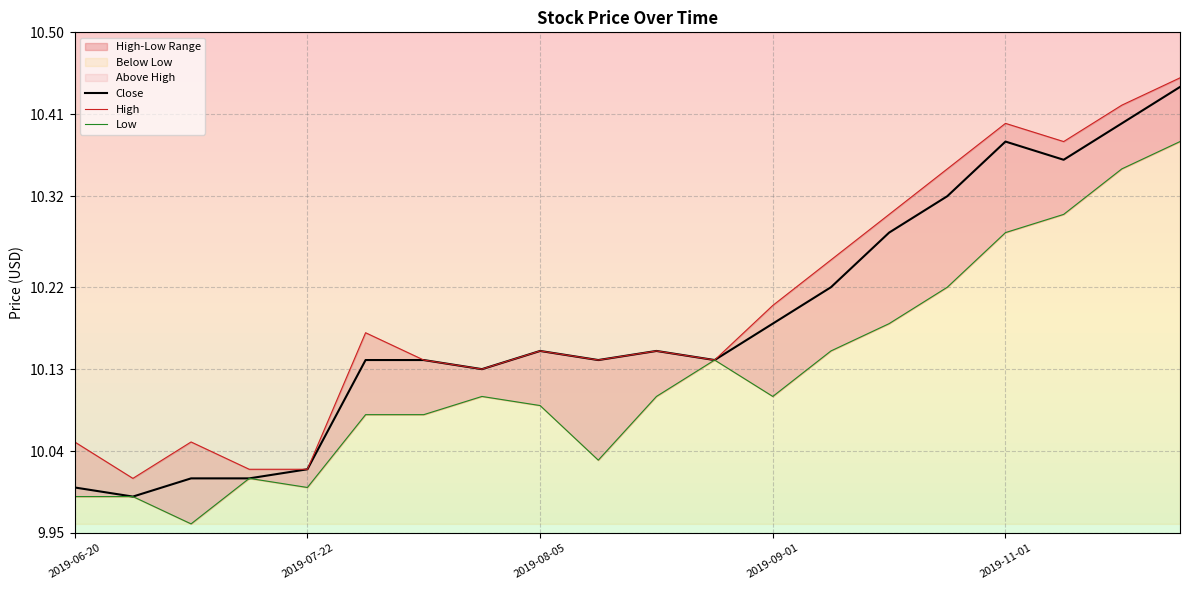

Reading left to right, list all the values displayed in this chart.

Close: 10.0	10.0	10.0	10.0	10.0	10.1	10.1	10.1	10.2	10.1	10.2	10.1	10.2	10.2	10.3	10.3	10.4	10.4	10.4	10.4
High: 10.1	10.0	10.1	10.0	10.0	10.2	10.1	10.1	10.2	10.1	10.2	10.1	10.2	10.2	10.3	10.3	10.4	10.4	10.4	10.4
Low: 10.0	10.0	10.0	10.0	10.0	10.1	10.1	10.1	10.1	10.0	10.1	10.1	10.1	10.2	10.2	10.2	10.3	10.3	10.3	10.4